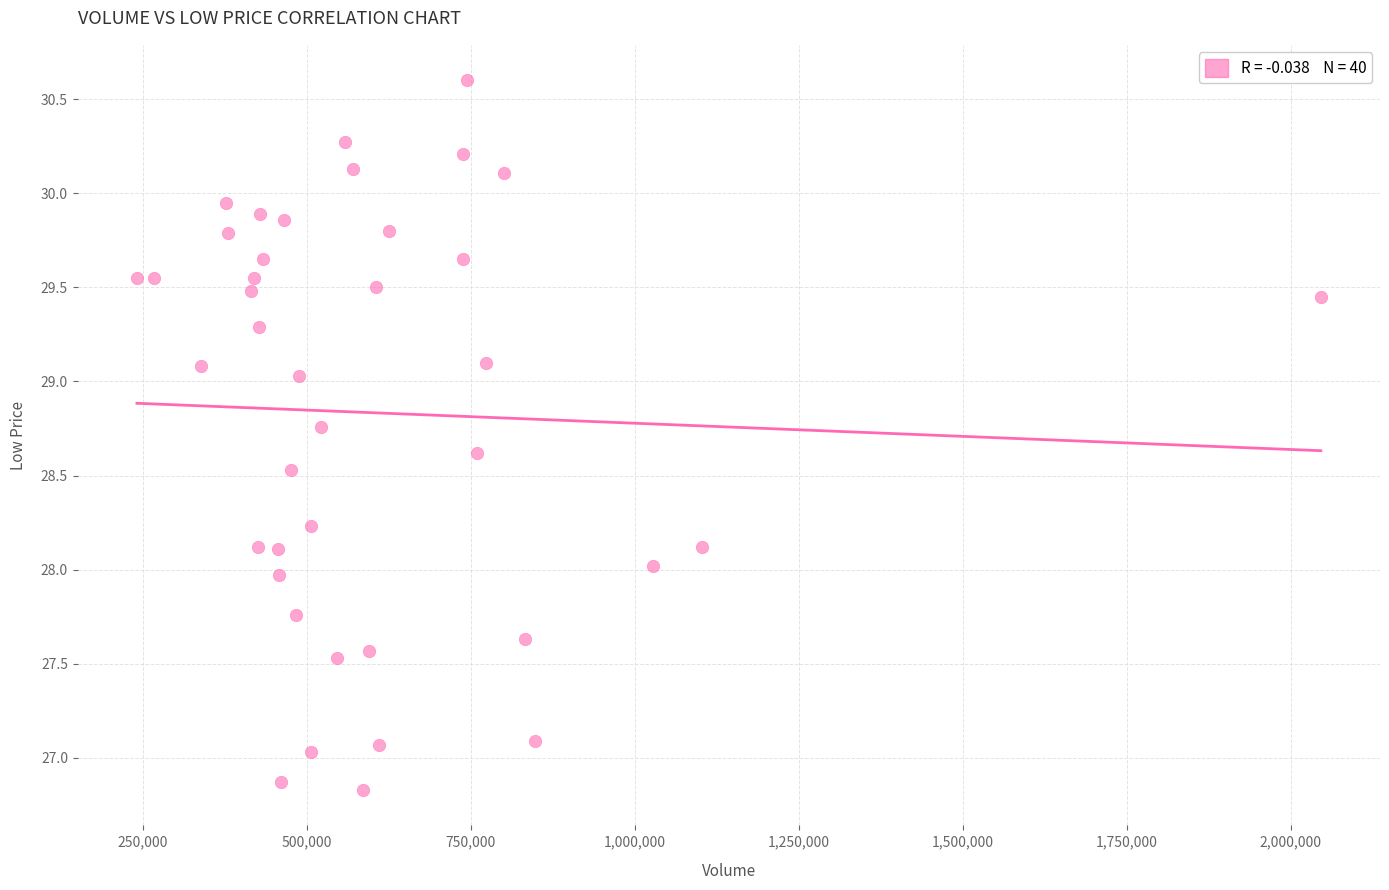

What is the range of X values (max minus min)?

1804636.0